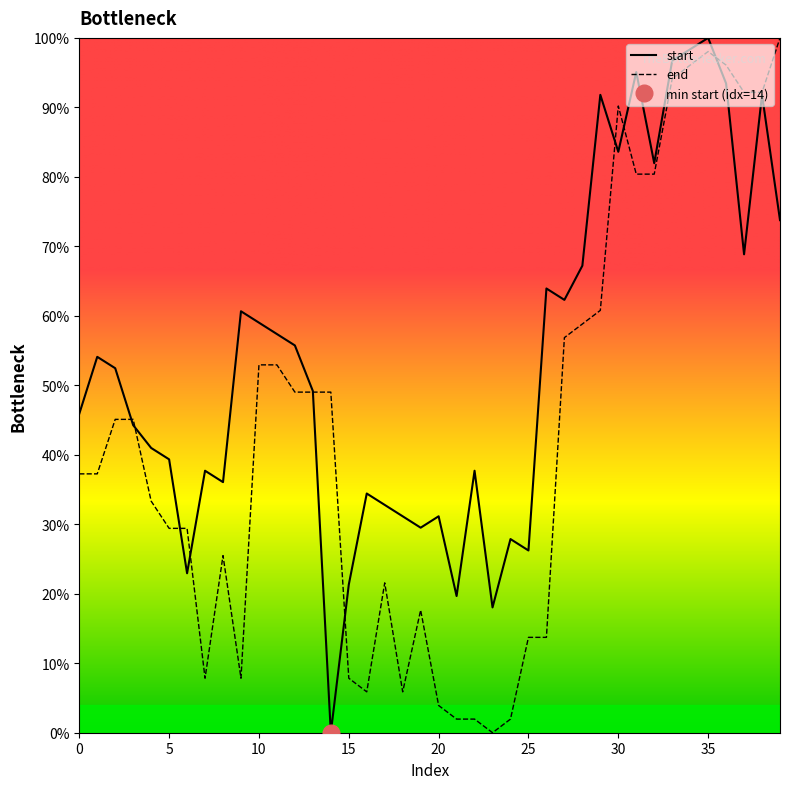

At how many categories does at least one series exceed 90?

10